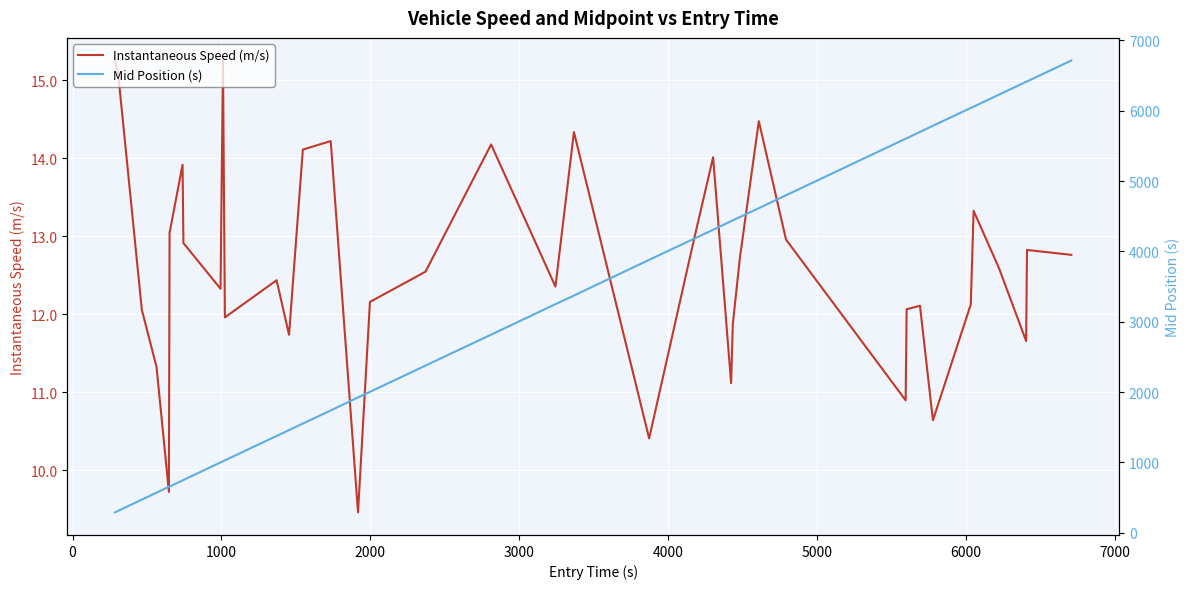

What is the minimum value for Instantaneous Speed (m/s)?

9.5